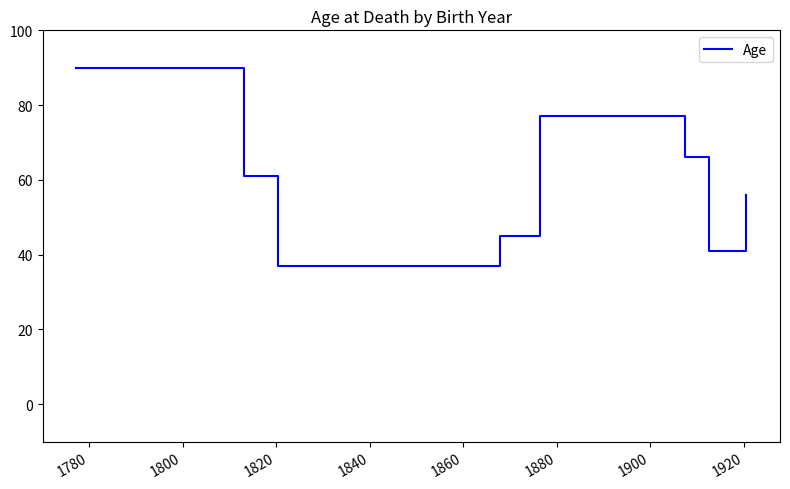

How many interior local valleys (lower than both neighbors) does the data have?

2